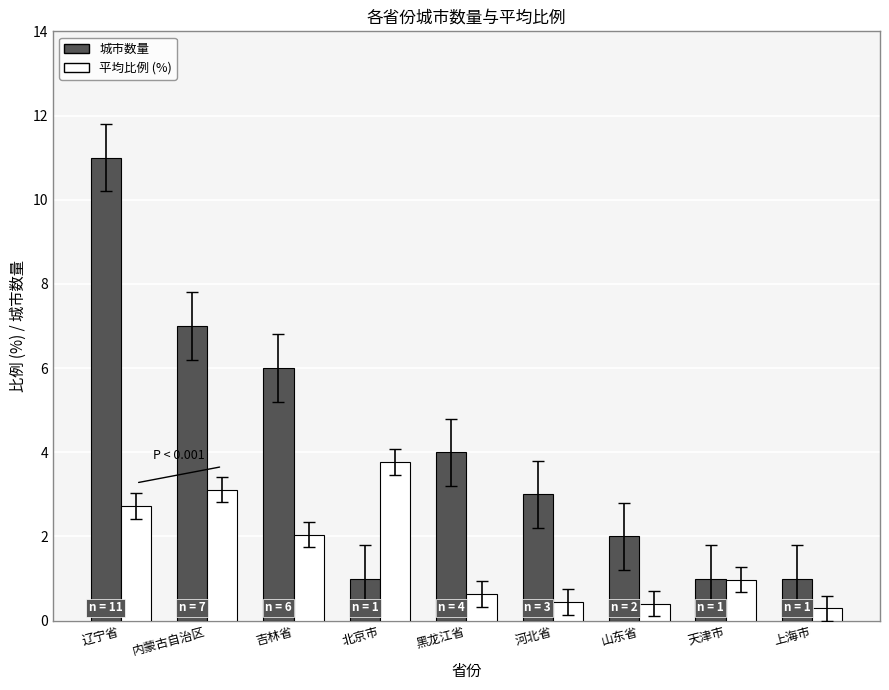

At which category does the chart reach its peak across all series?

辽宁省